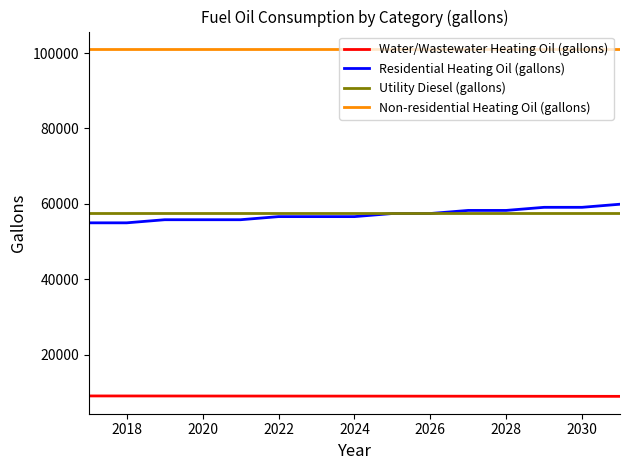

What is the difference between the maximum and second lowest values in the Residential Heating Oil (gallons) series?

4933.1